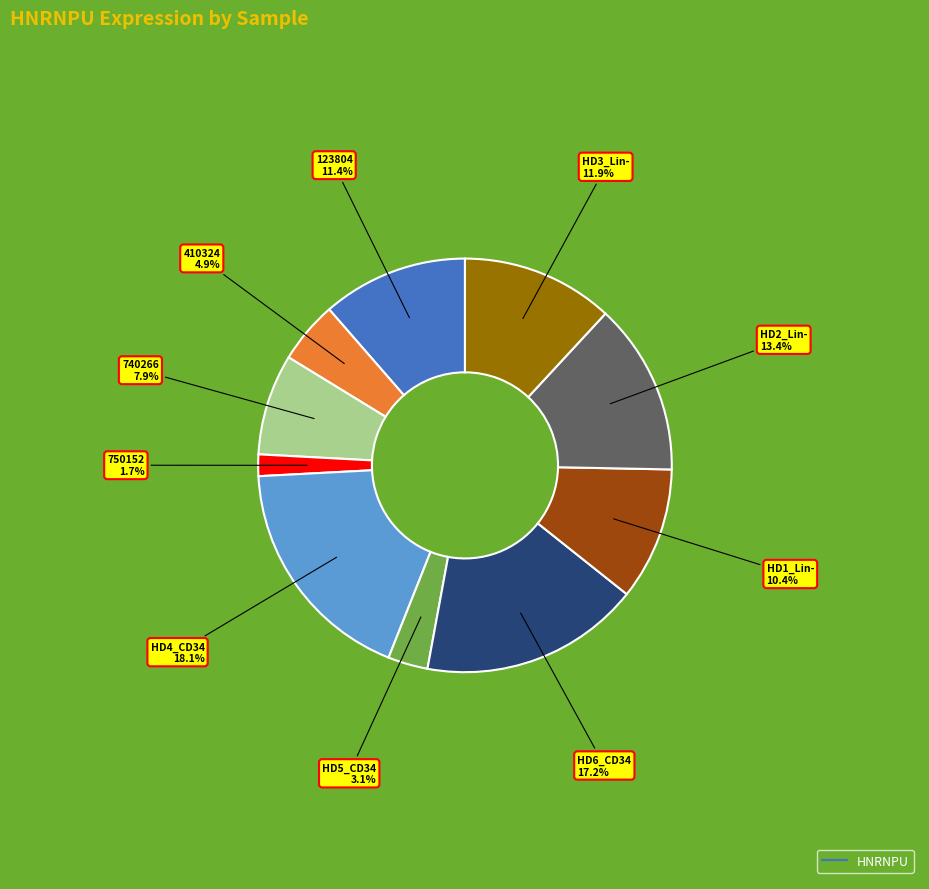

How many segments does this pie chart have?

10